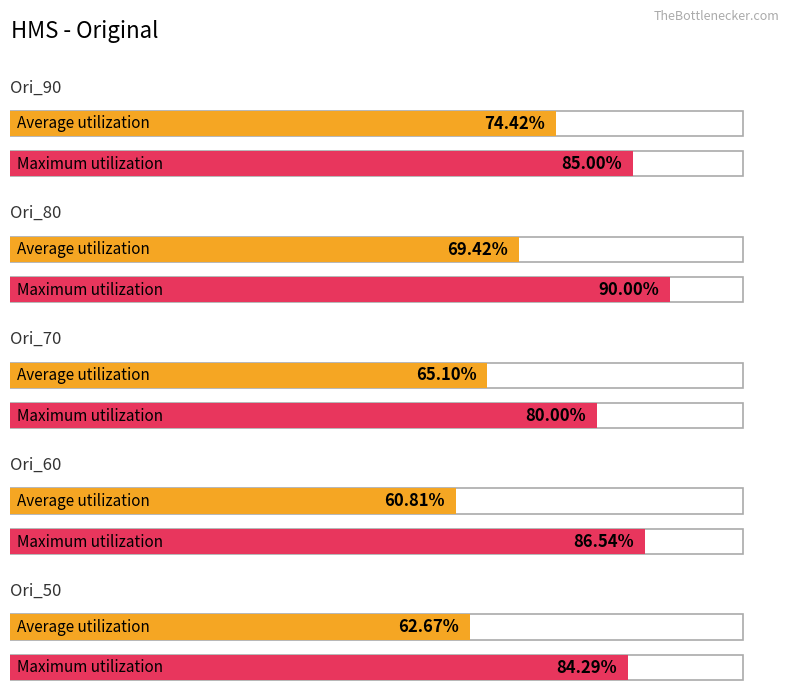

What is the approximate value of Average utilization at Ori_60?

60.8